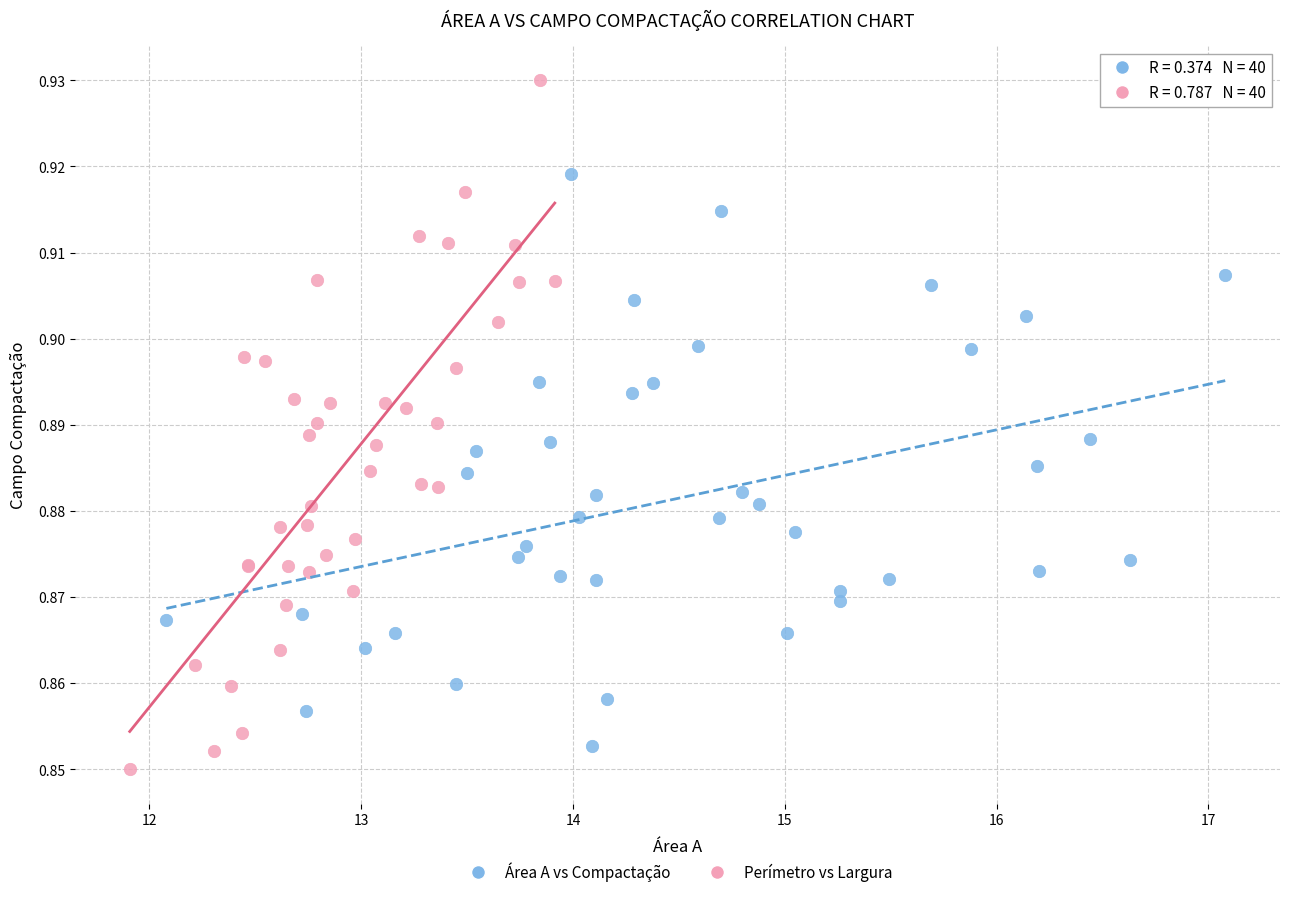

Which series has the largest Y range (max minus min)?

Perímetro vs Largura